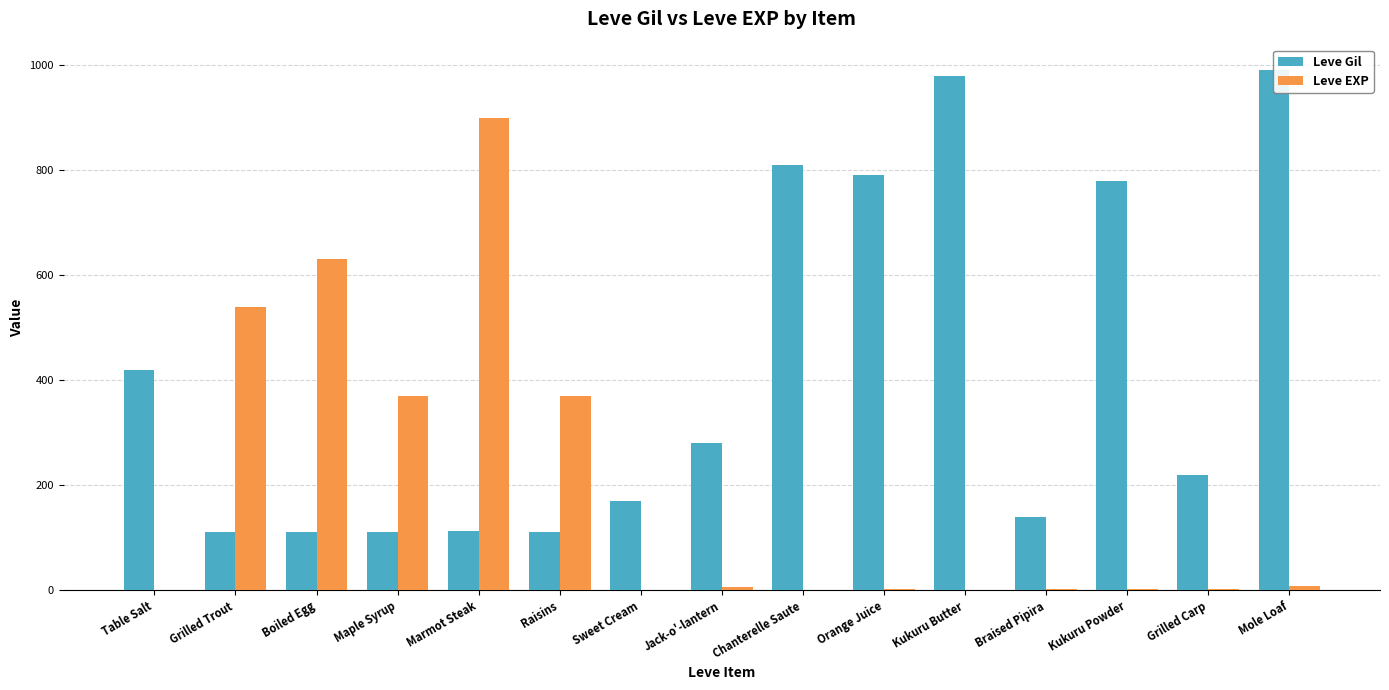

Is the value of Leve Gil at Orange Juice greater than the value of Leve EXP at Braised Pipira?

Yes